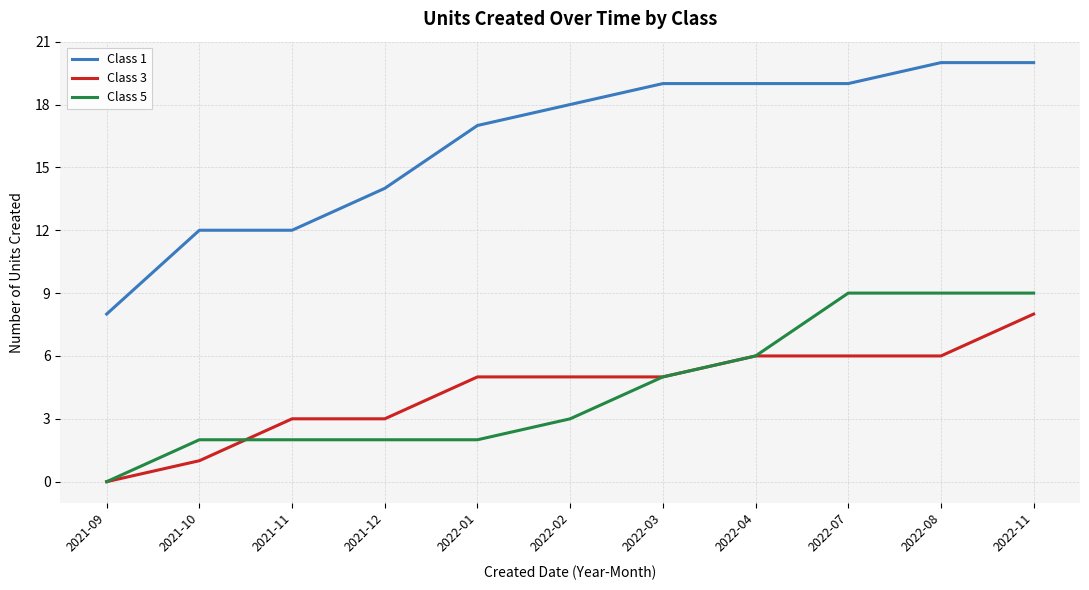

What is the total value across all series at 2021-10?

15